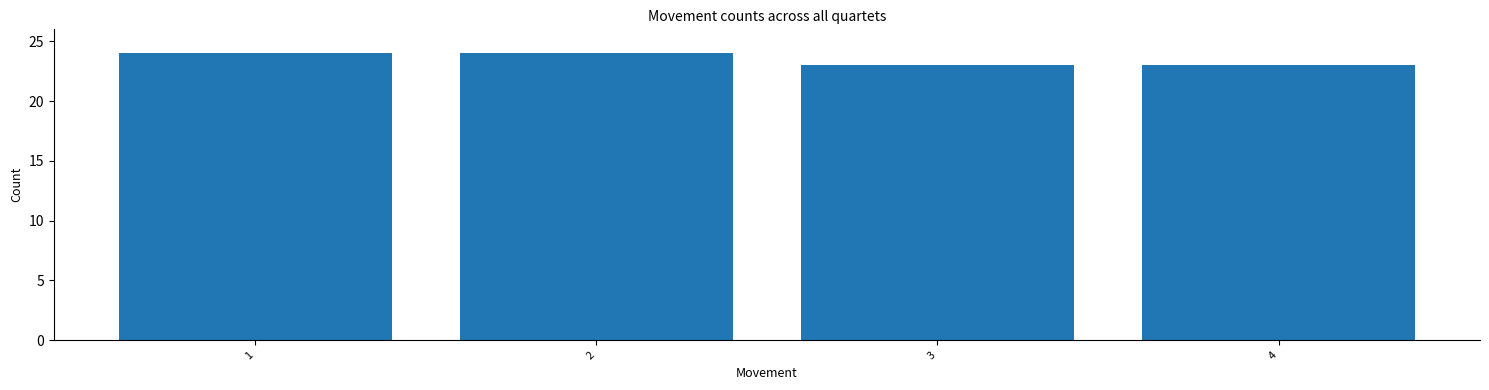

Reading left to right, list all the values displayed in this chart.

1=24	2=24	3=23	4=23